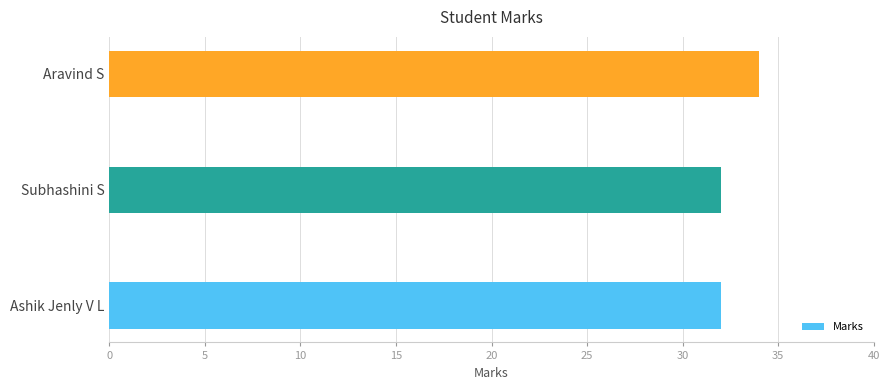

What is the sum of all values?

98